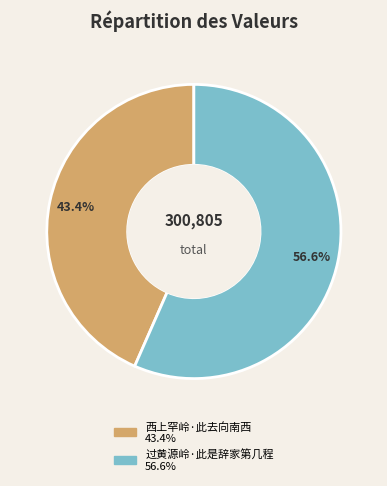

Count the number of slices in the pie.

2